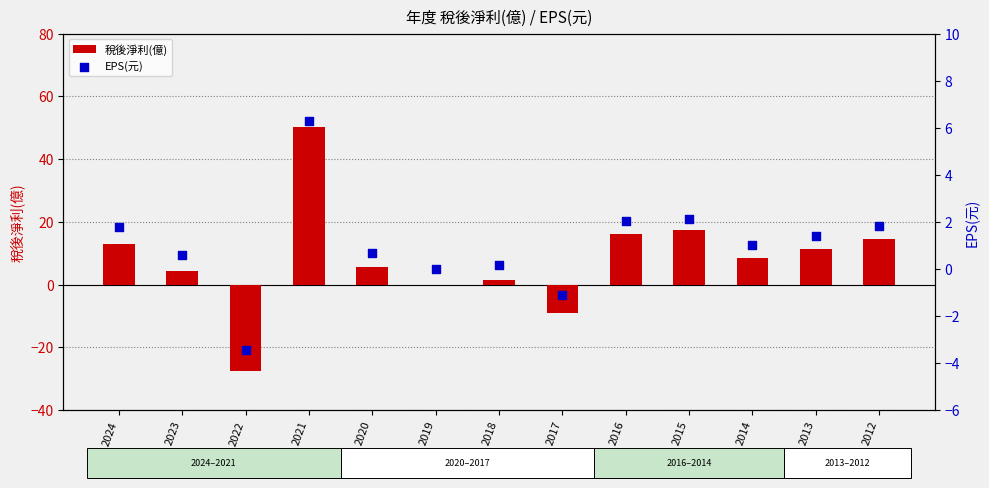

Which series reaches the minimum Y coordinate?

稅後淨利(億)